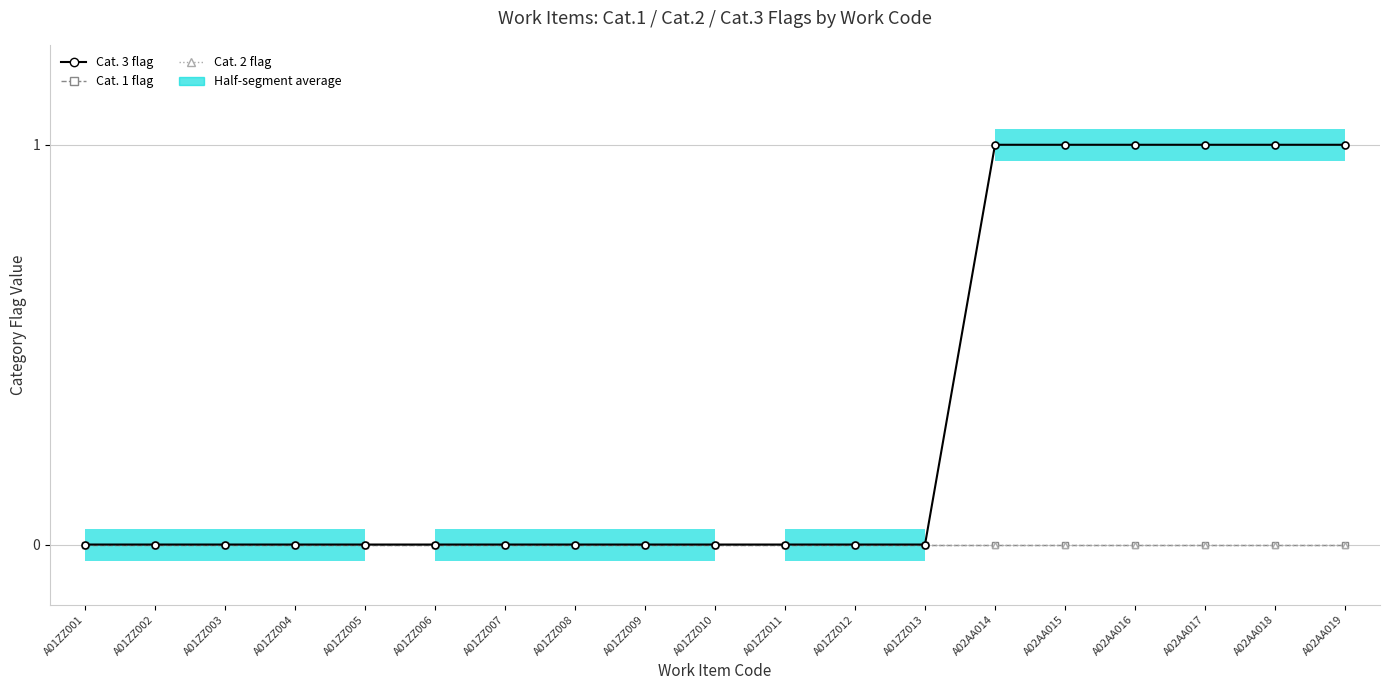

At which category is the sum across all series the highest?

A02AA014